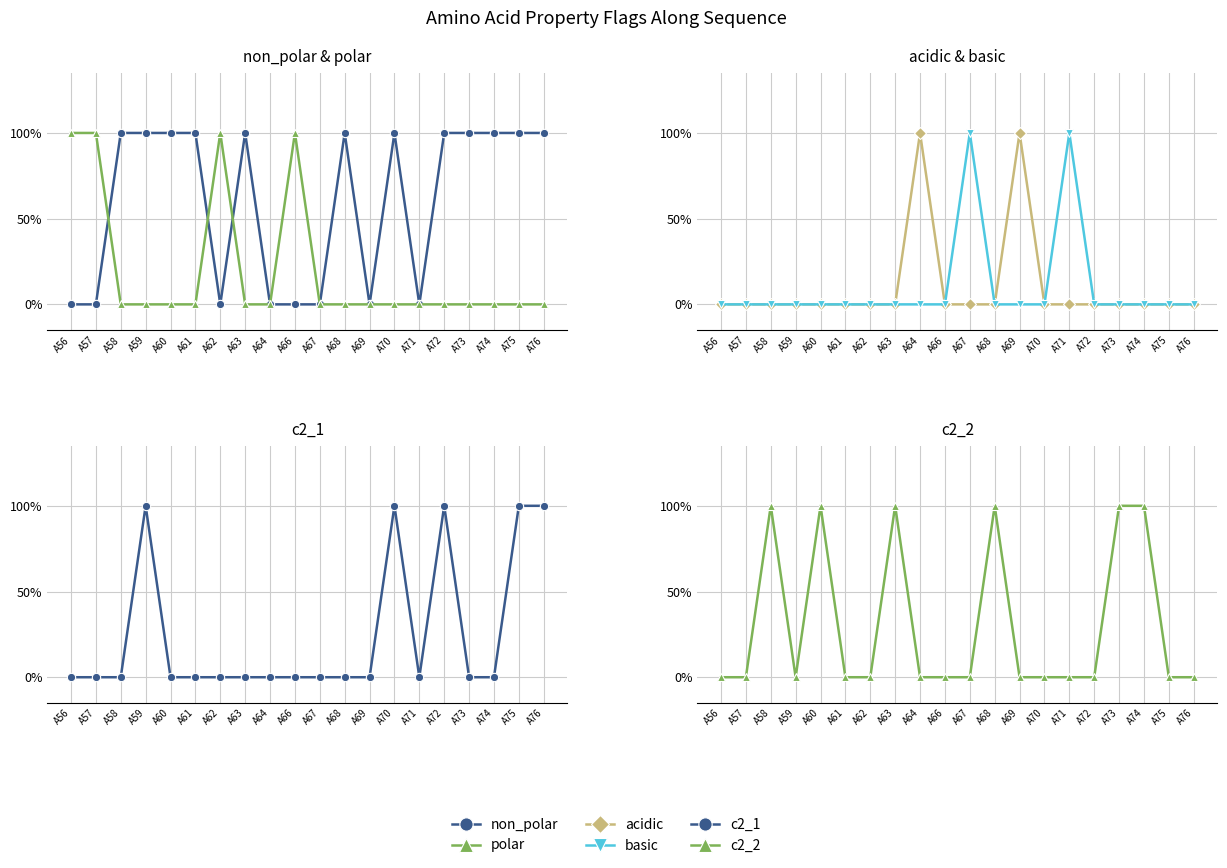

In polar, how many points are higher than both neighbors (excluding endpoints)?

2